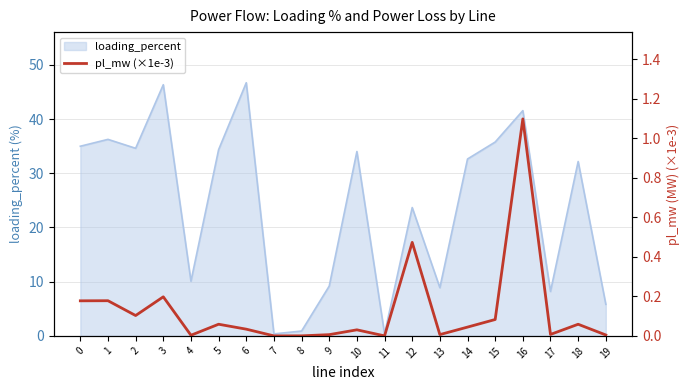

Is it true that loading_percent equals 7.6 at 12?

False